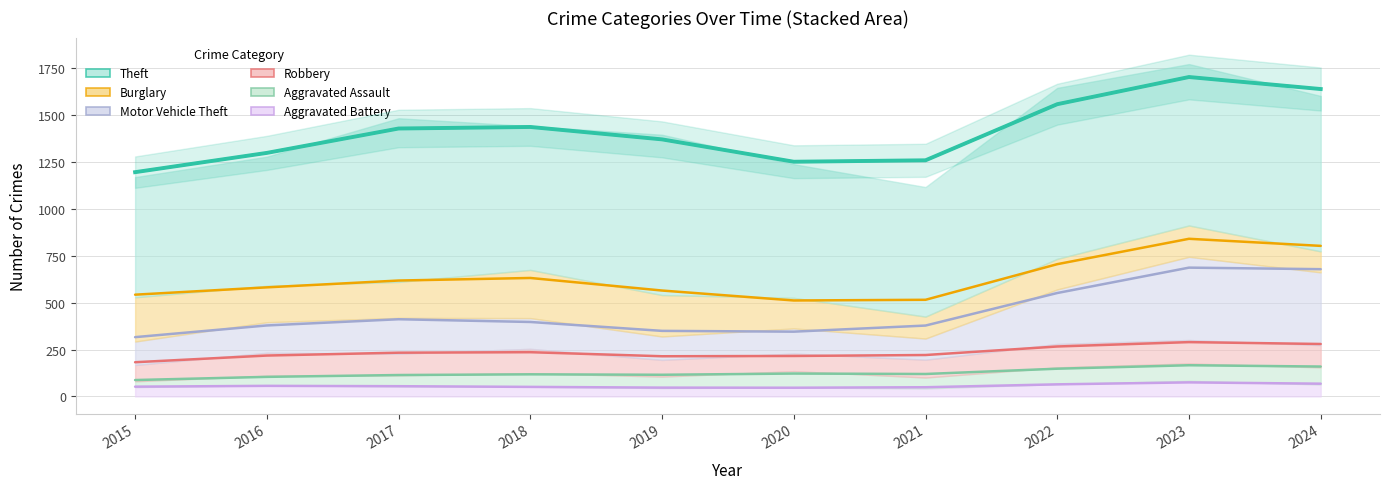

List the series in order of their peak value, highest first.

Theft, Motor Vehicle Theft, Burglary, Robbery, Aggravated Assault, Aggravated Battery